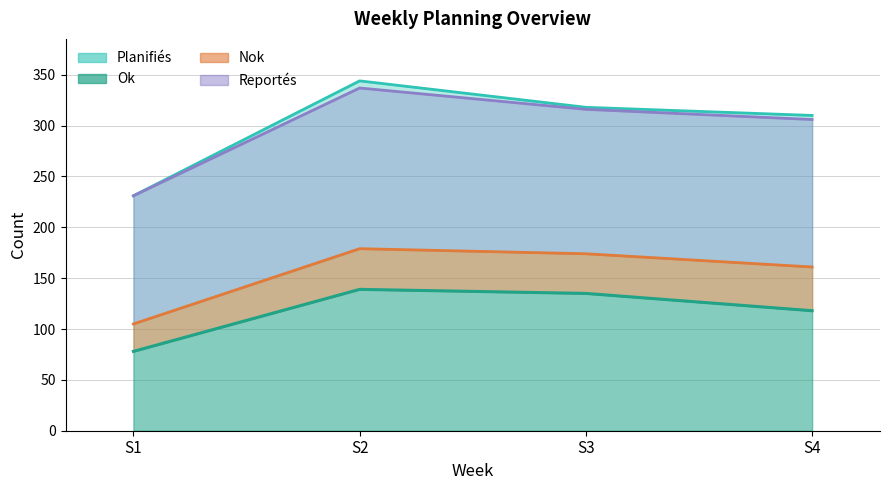

At which label does Ok first exceed 135?

S2